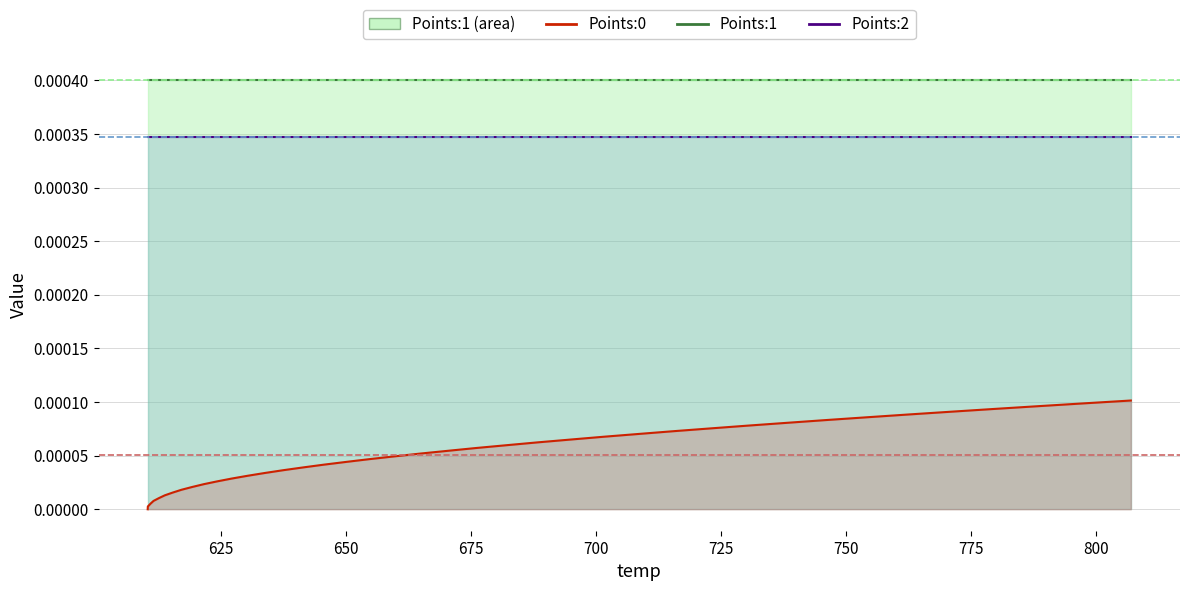

The value of Points:1 at 1 is 0.0. True or false?

False